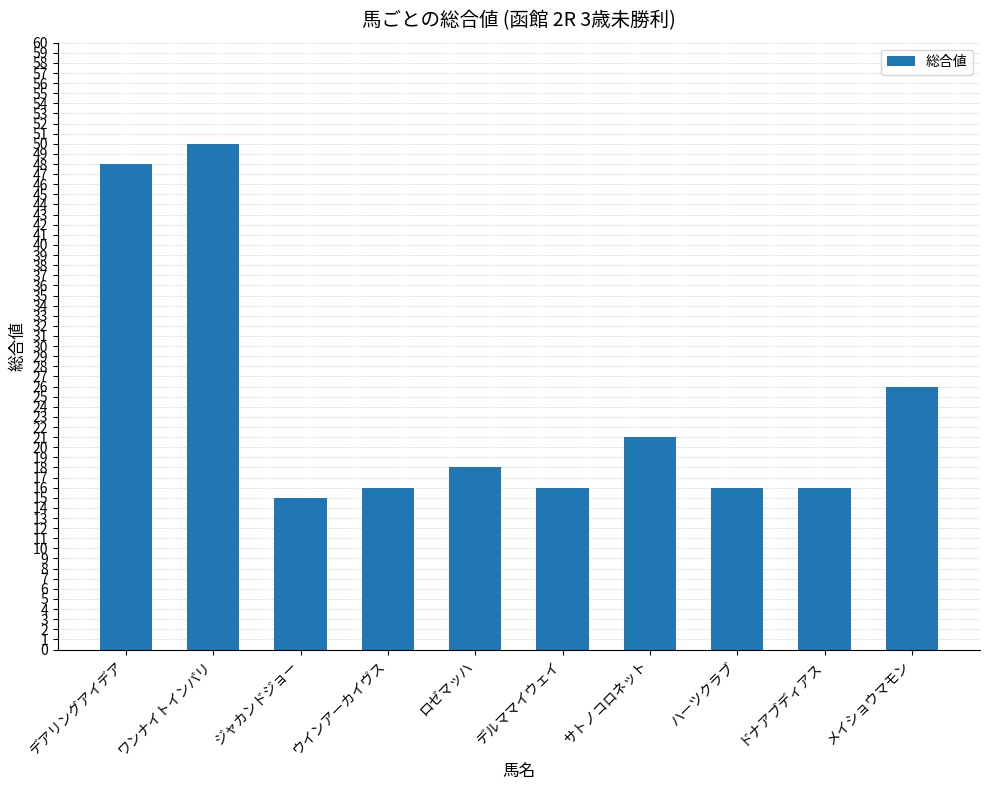

At which label does the data first exceed 18?

デアリングアイデア